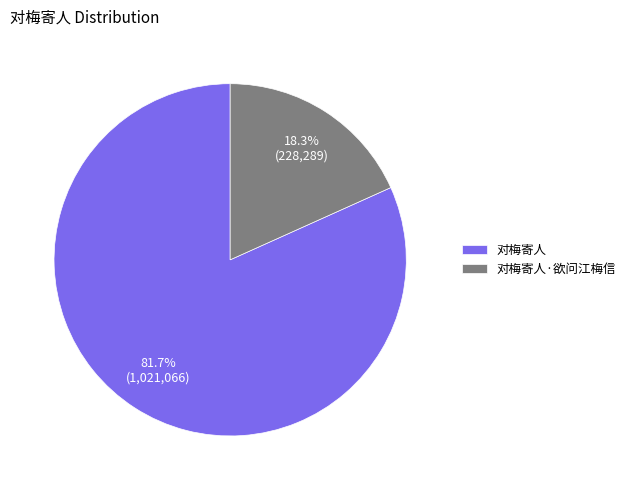

Which category has the biggest portion of the pie?

对梅寄人